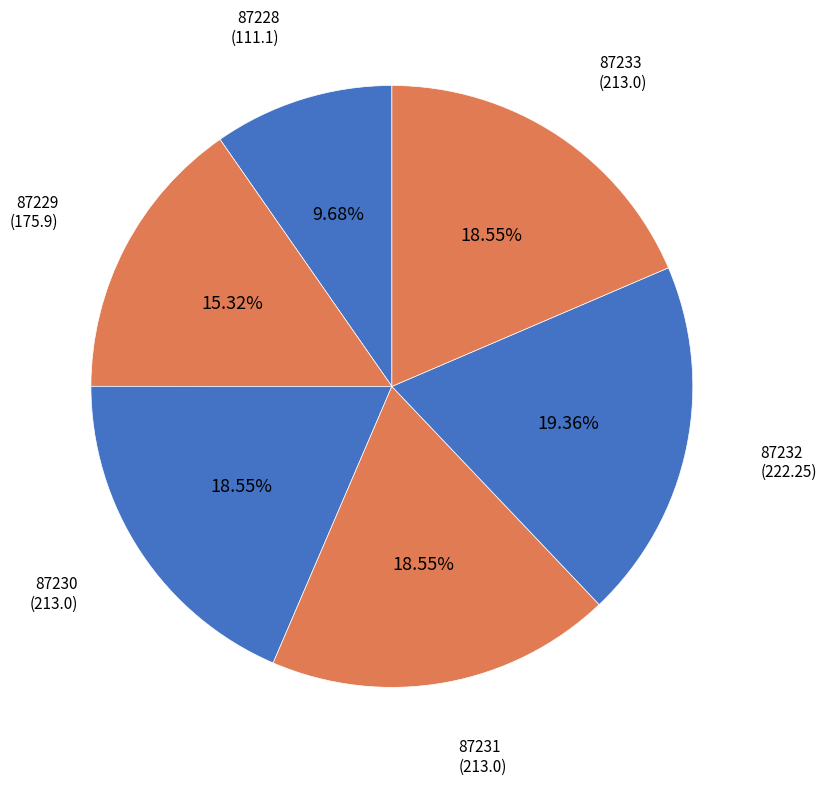

Which category has the biggest portion of the pie?

87232